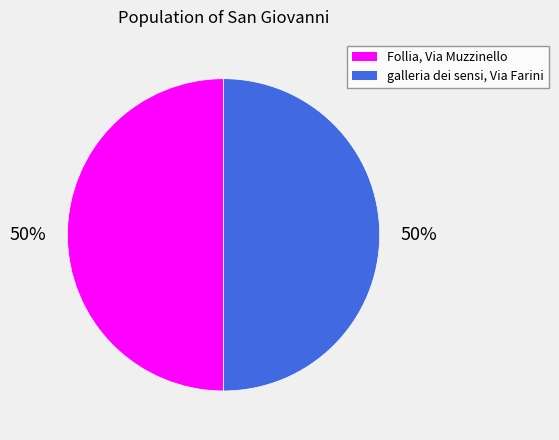

How many segments does this pie chart have?

2